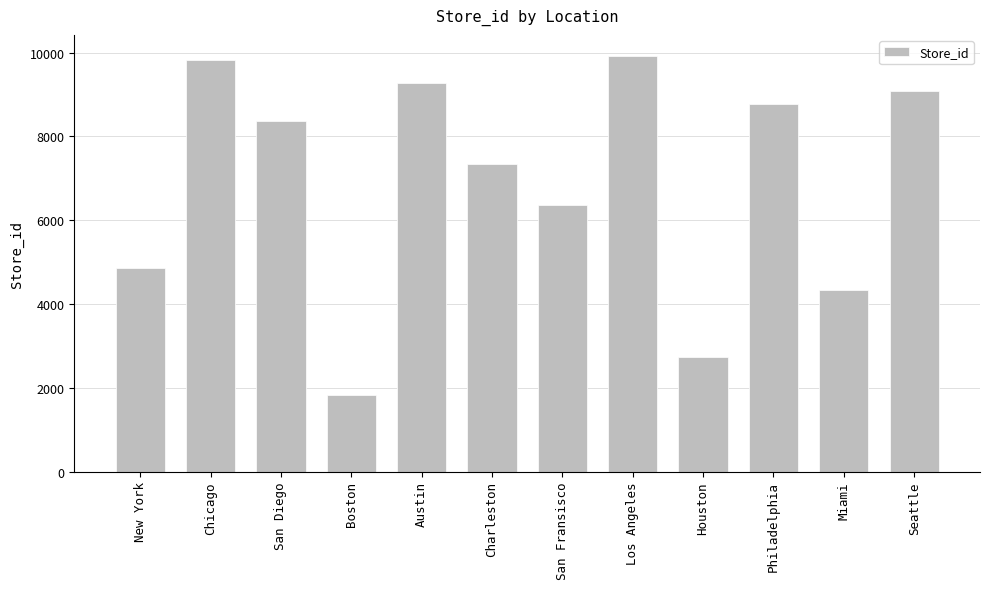

Does the chart contain any negative values?

No